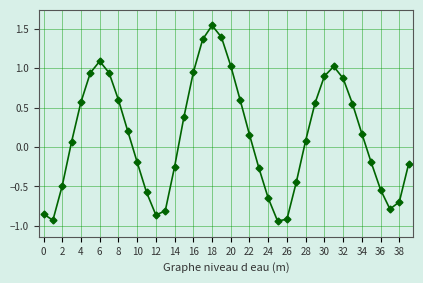

True or false: there are more than 0 points higher than both neighbors.

True